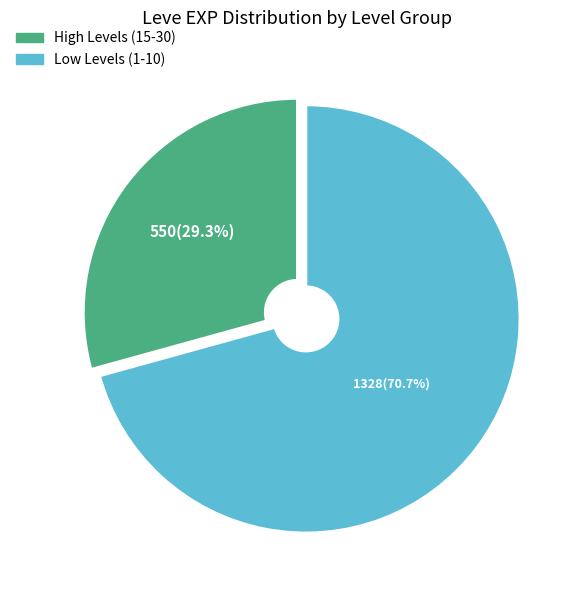

How many segments does this pie chart have?

2